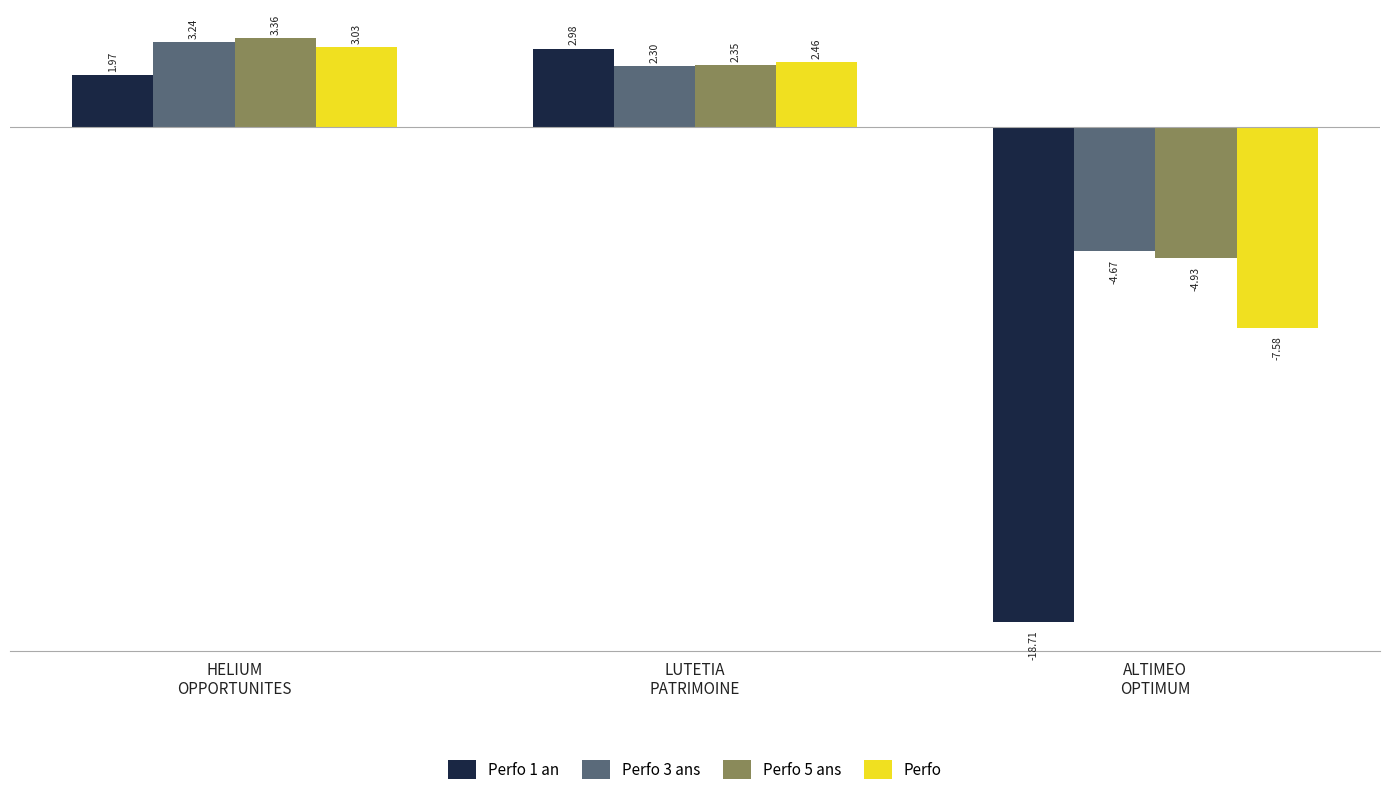

What is the lowest value of the Perfo 1 an series?

-18.7